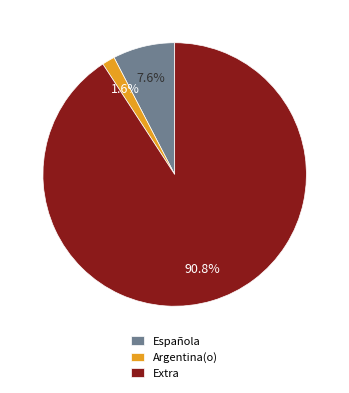

Rank the categories by value from lowest to highest.

Argentina(o), Española, Extra